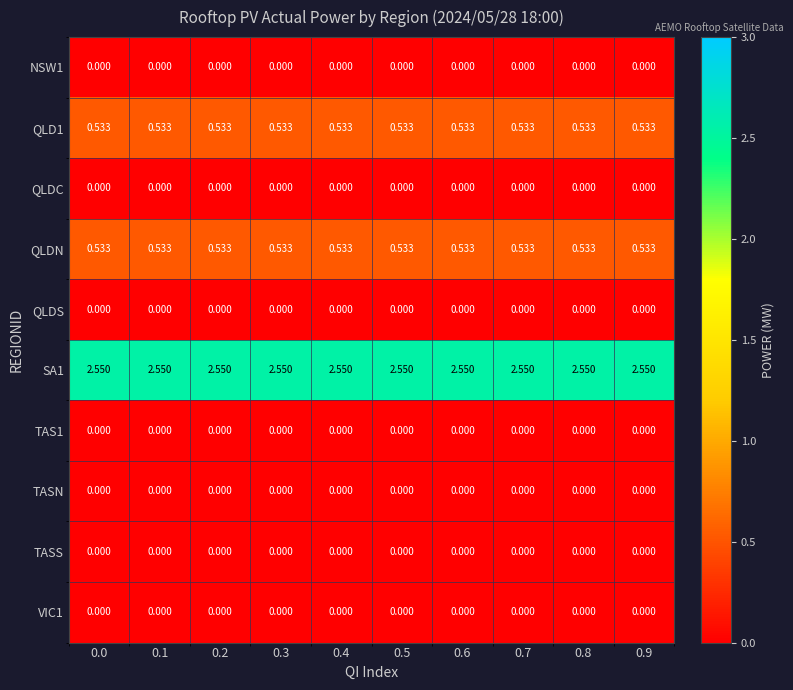

List the series in order of their peak value, highest first.

SA1, QLD1, QLDN, NSW1, QLDC, QLDS, TAS1, TASN, TASS, VIC1